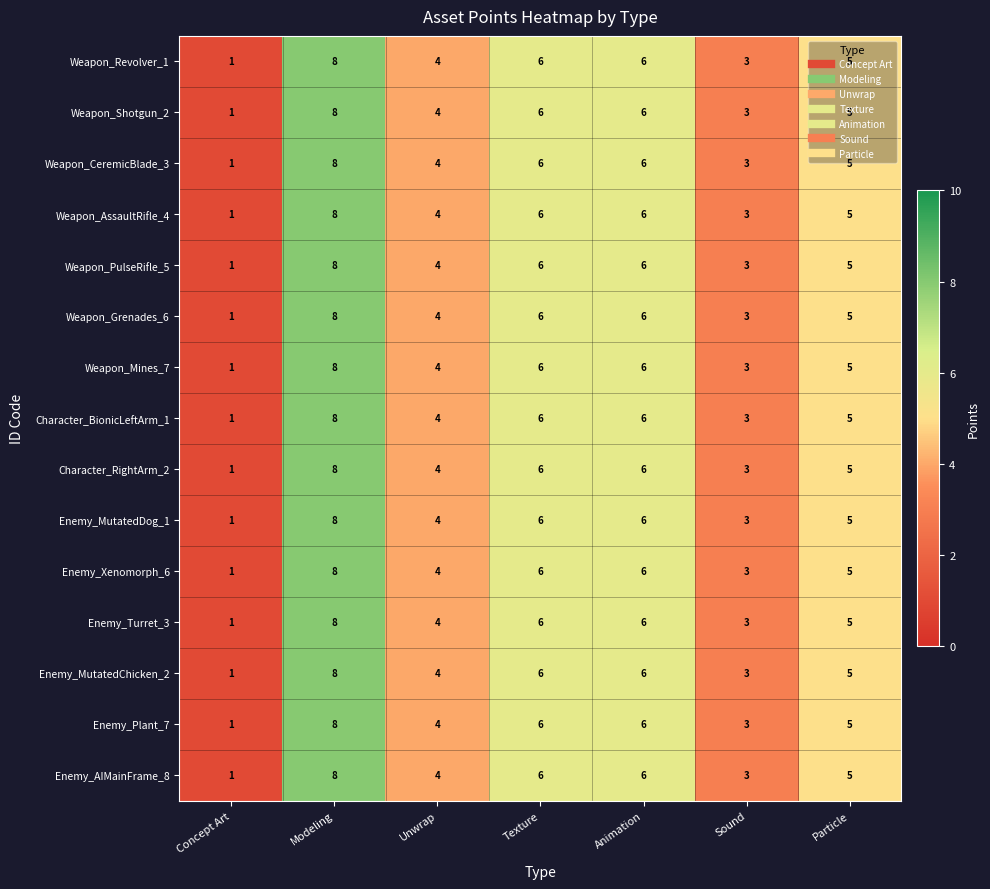

What is the average value of the Weapon_CeremicBlade_3 series?

5